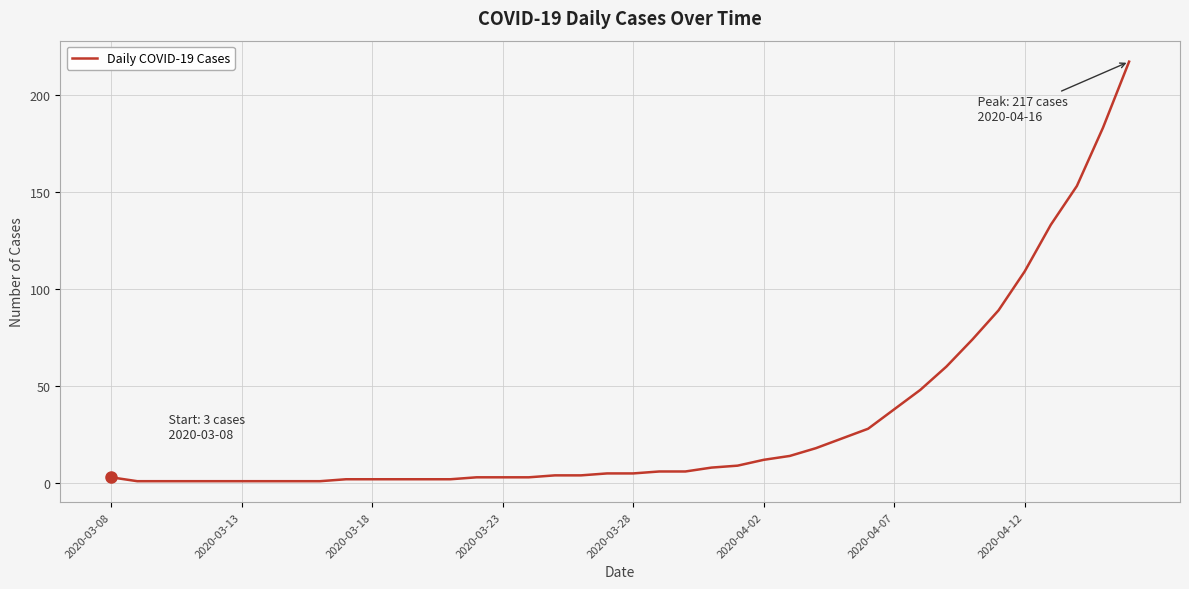

Does the chart have visible grid lines?

Yes